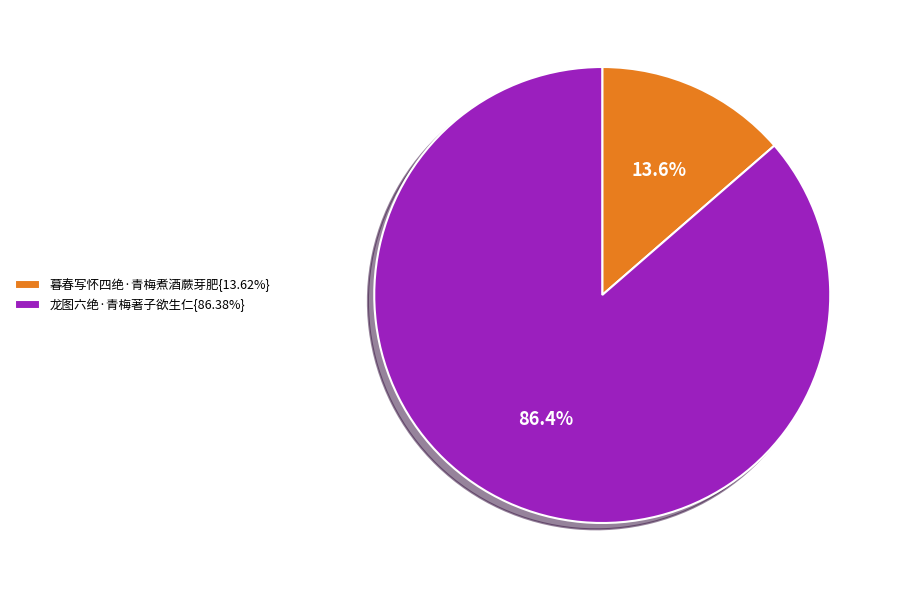

To the nearest percent, what is the difference between the largest and smallest slice percentages?

73%